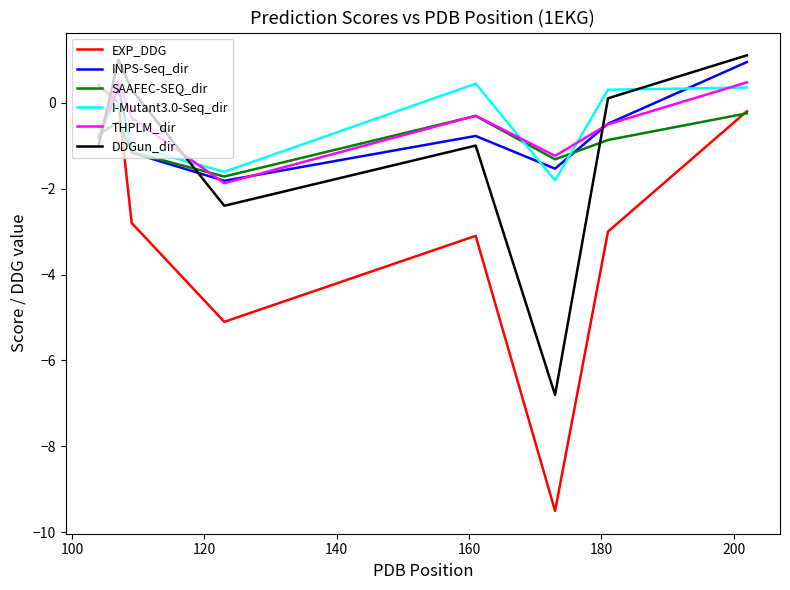

What is the average value of the EXP_DDG series?

-2.9